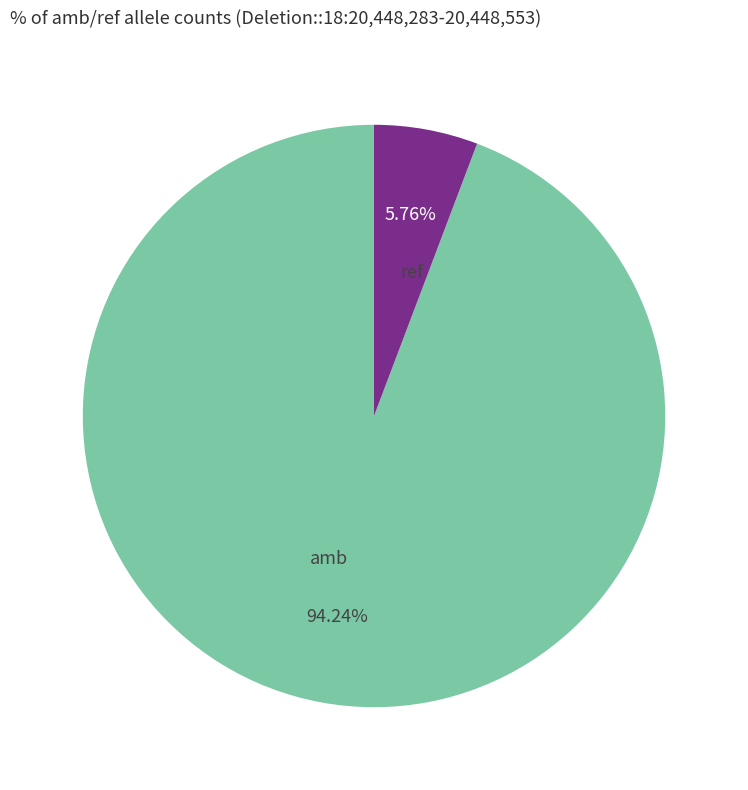

To the nearest percent, what is the difference between the largest and smallest slice percentages?

88%